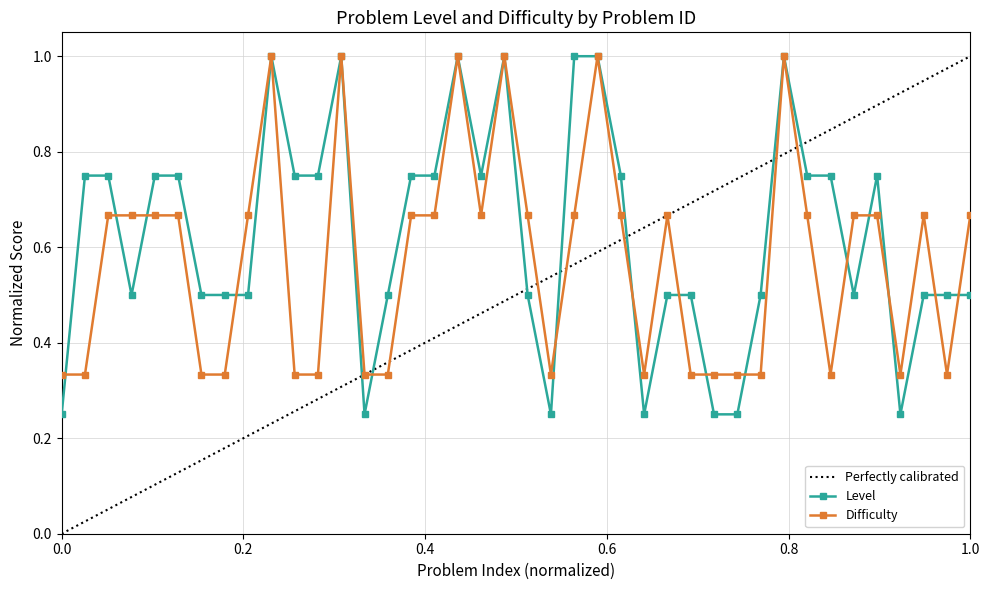

True or false: Difficulty has more than 1 points higher than both neighbors.

True